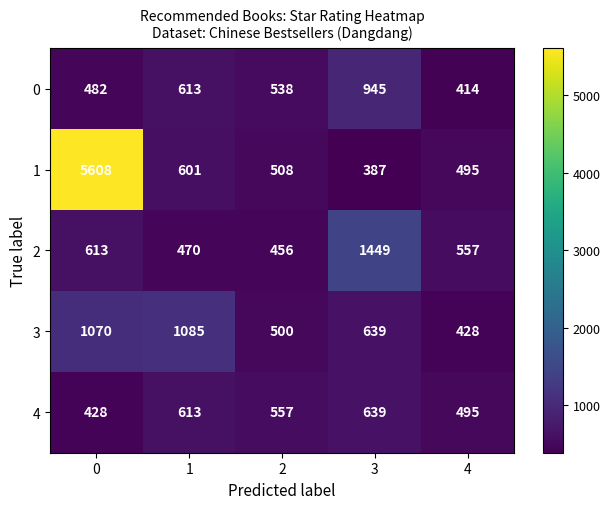

Reading left to right, extract all data points from this chart.

0: 0=482	1=613	2=538	3=945	4=414
1: 0=5608	1=601	2=508	3=387	4=495
2: 0=613	1=470	2=456	3=1449	4=557
3: 0=1070	1=1085	2=500	3=639	4=428
4: 0=428	1=613	2=557	3=639	4=495